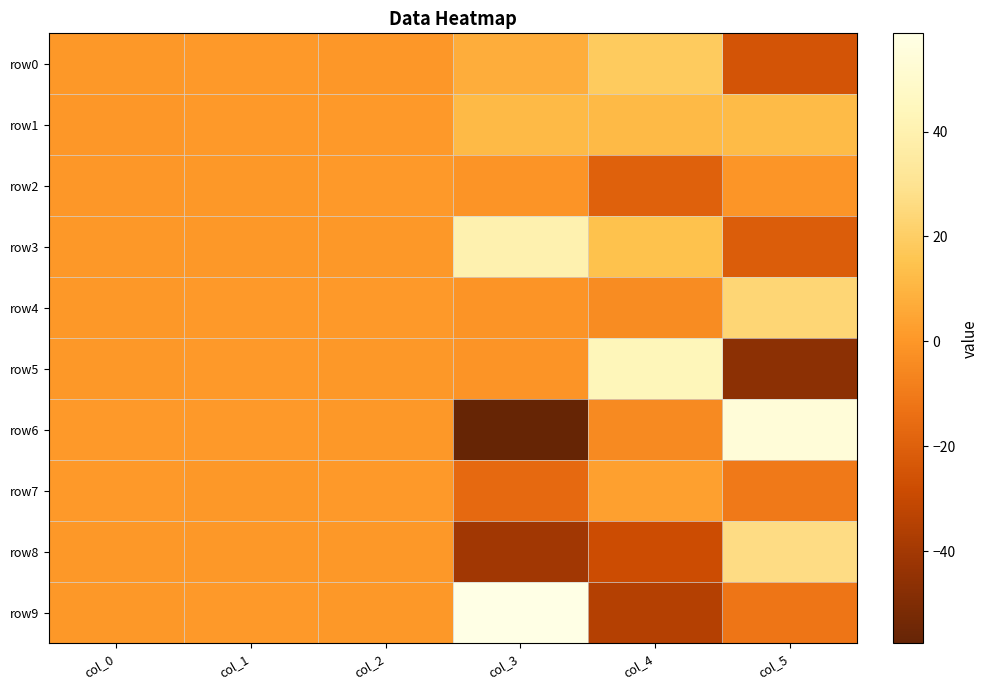

What is the minimum value shown in the chart?

-57.6